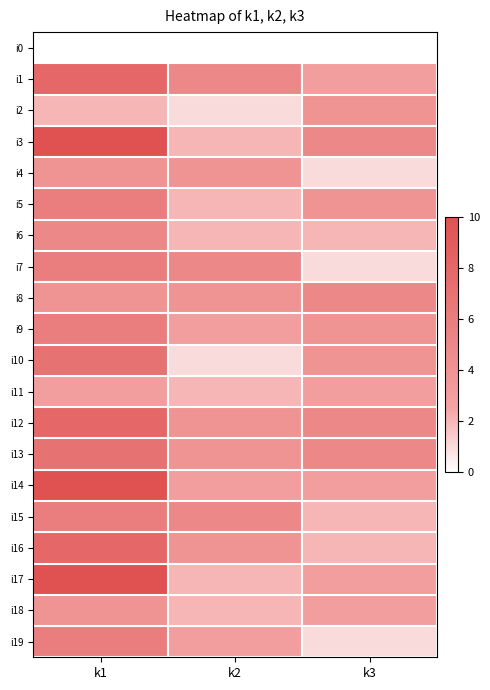

Which category has the highest value across all series?

k1